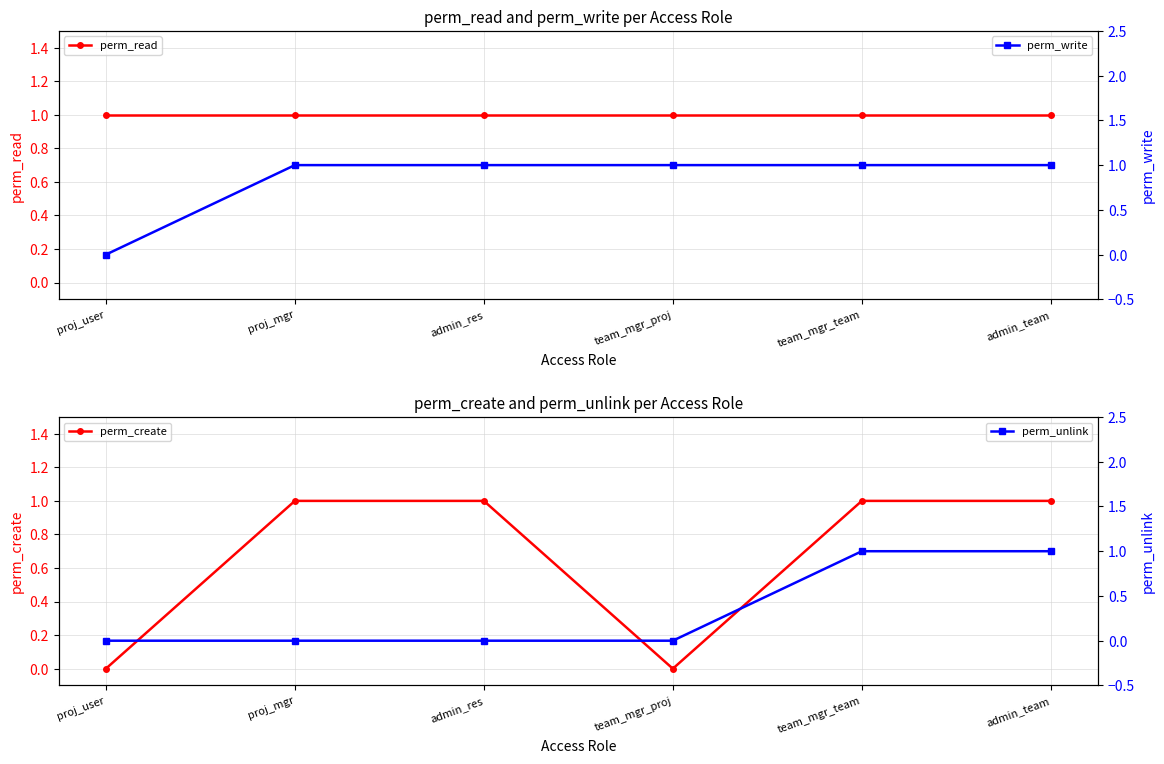

What is the highest value of the perm_unlink series?

1